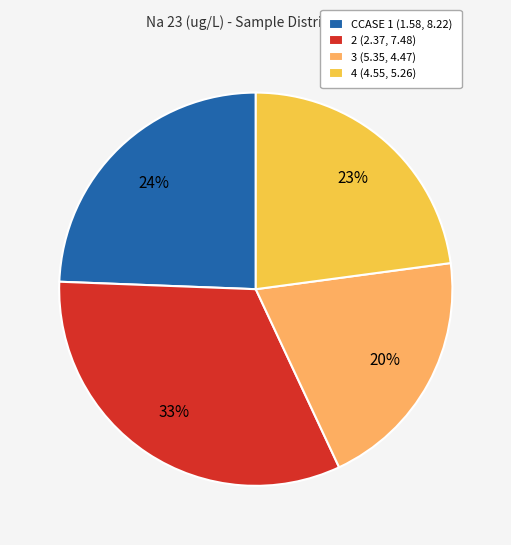

The 3 (5.35, 4.47) slice represents 6% of the pie. True or false?

False